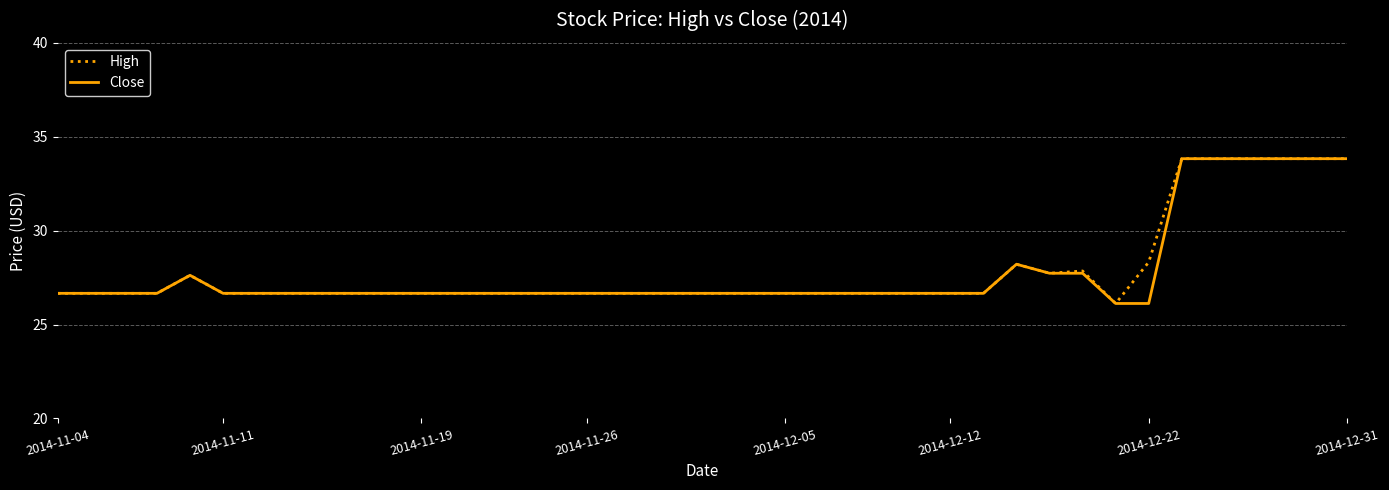

What is the maximum value for High?

33.8